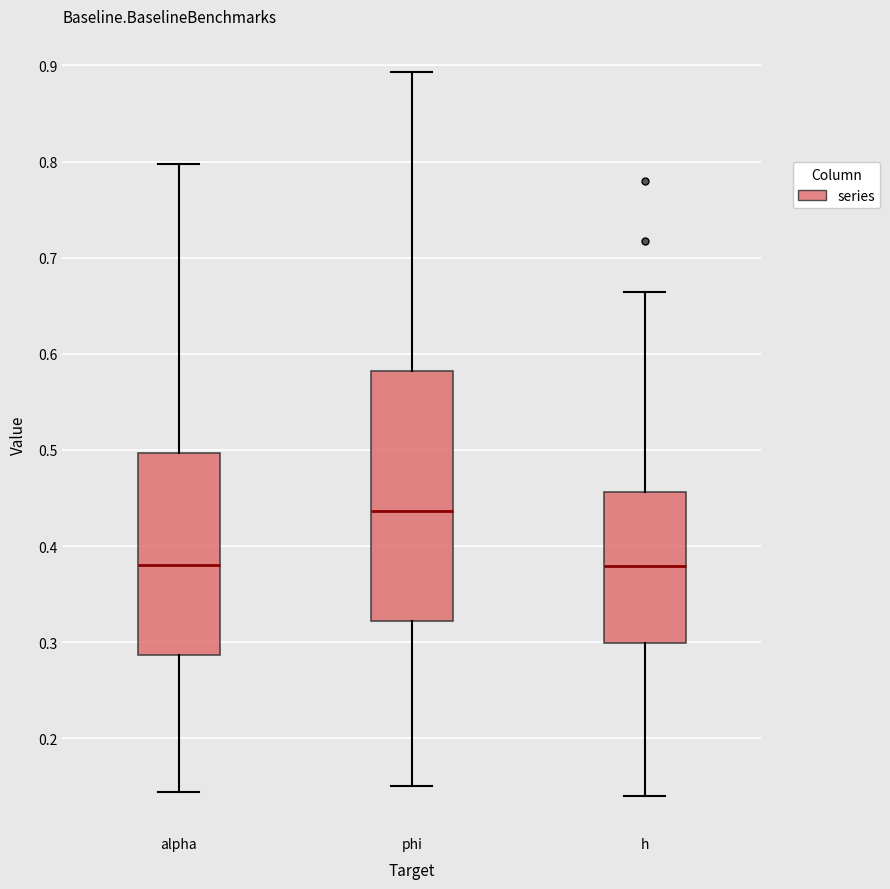

Reading left to right, transcribe this box plot: for each box, give where its median line is, the range the box spans, and where its two whiskers end, as read against the y-axis. The values are not printed on the chart, so give them approximately, as read against the axis.

alpha: median 0.38, box 0.29 to 0.50, whiskers 0.14 to 0.80
phi: median 0.44, box 0.32 to 0.58, whiskers 0.15 to 0.89
h: median 0.38, box 0.30 to 0.46, whiskers 0.14 to 0.66